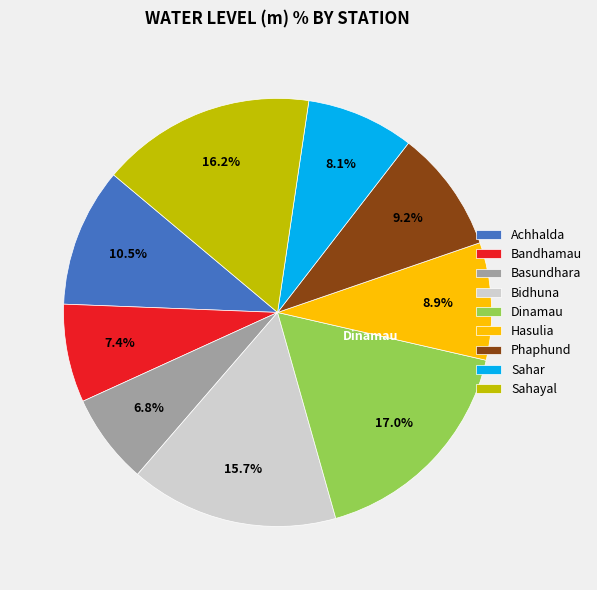

Which slice is the largest?

Dinamau